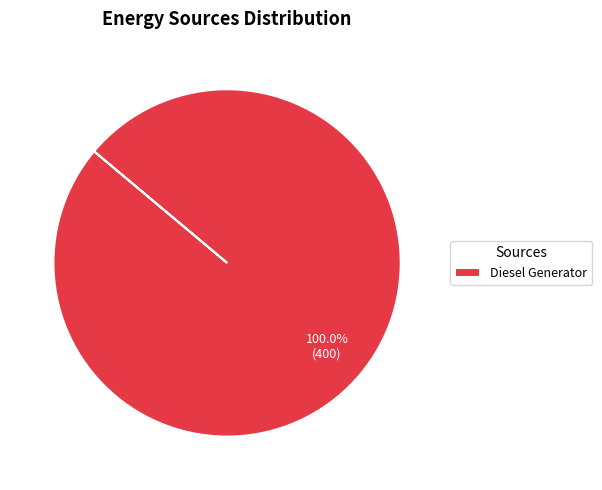

Rank the categories by value from lowest to highest.

Diesel Generator